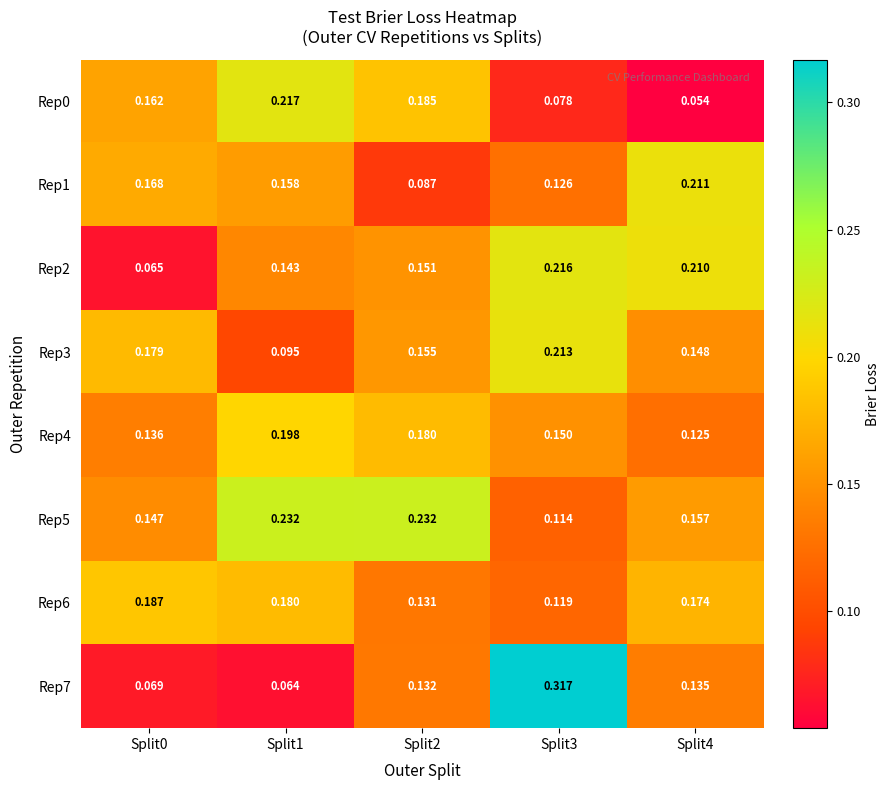

Which category has the lowest value across all series?

Split4